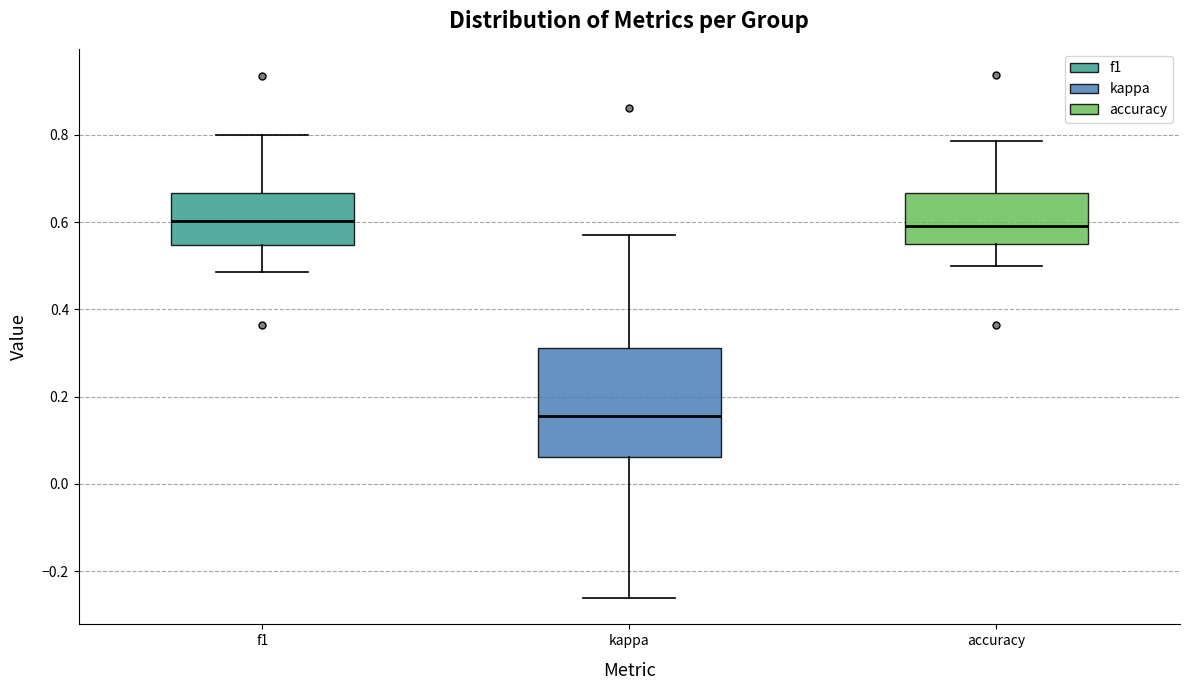

Where is the upper edge of the box for f1 on the y-axis? The values are not printed on the chart, so give them approximately, as read against the axis.

0.66